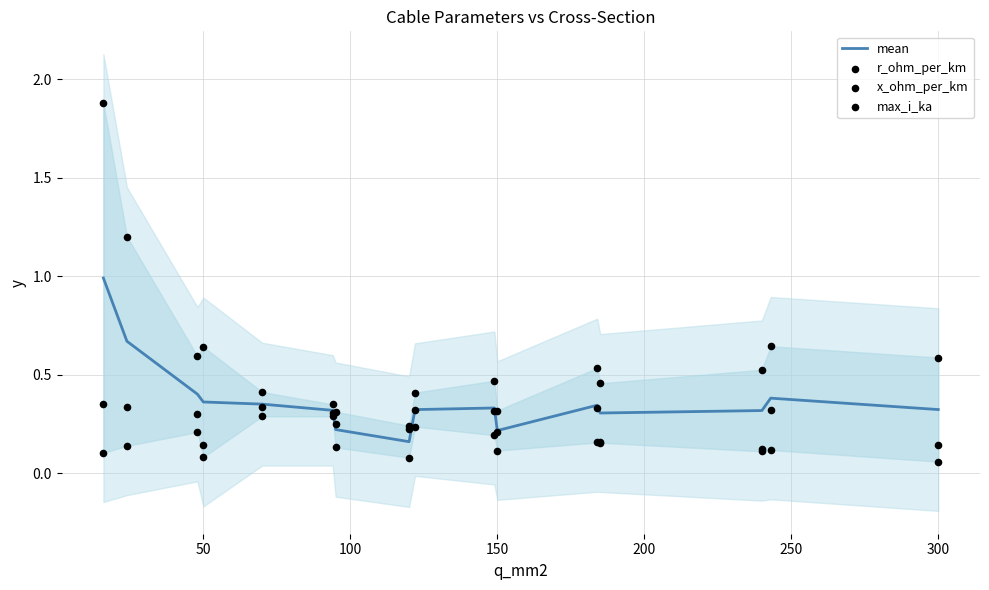

At how many categories does at least one series exceed 0?

16